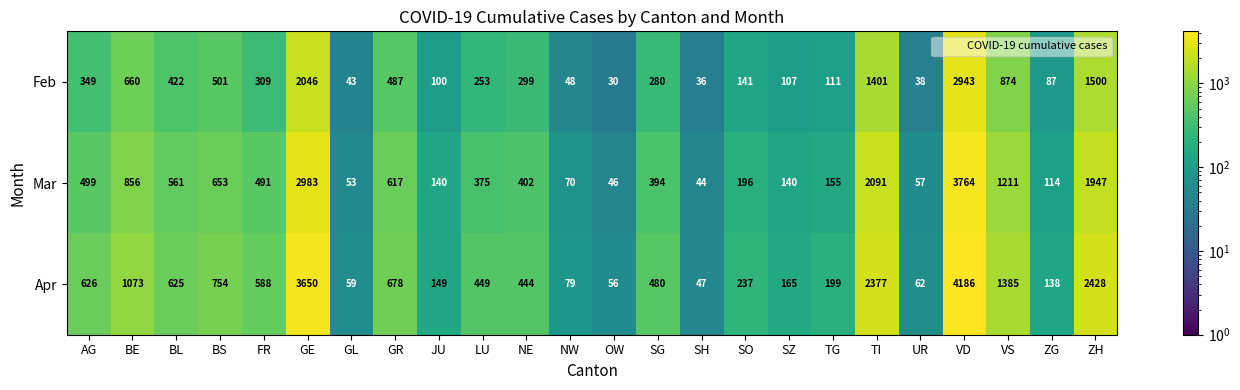

Count the number of data series in this chart.

3